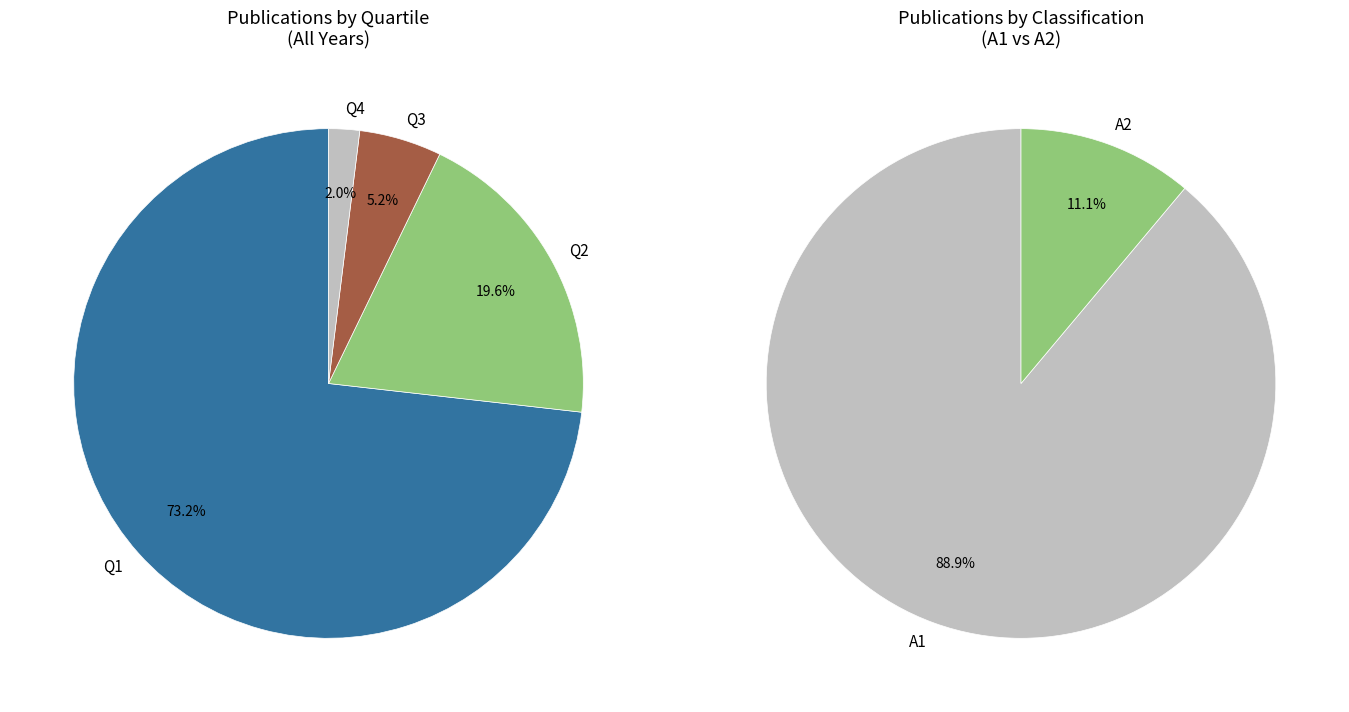

To the nearest percent, what is the difference between the largest and smallest slice percentages?

71%